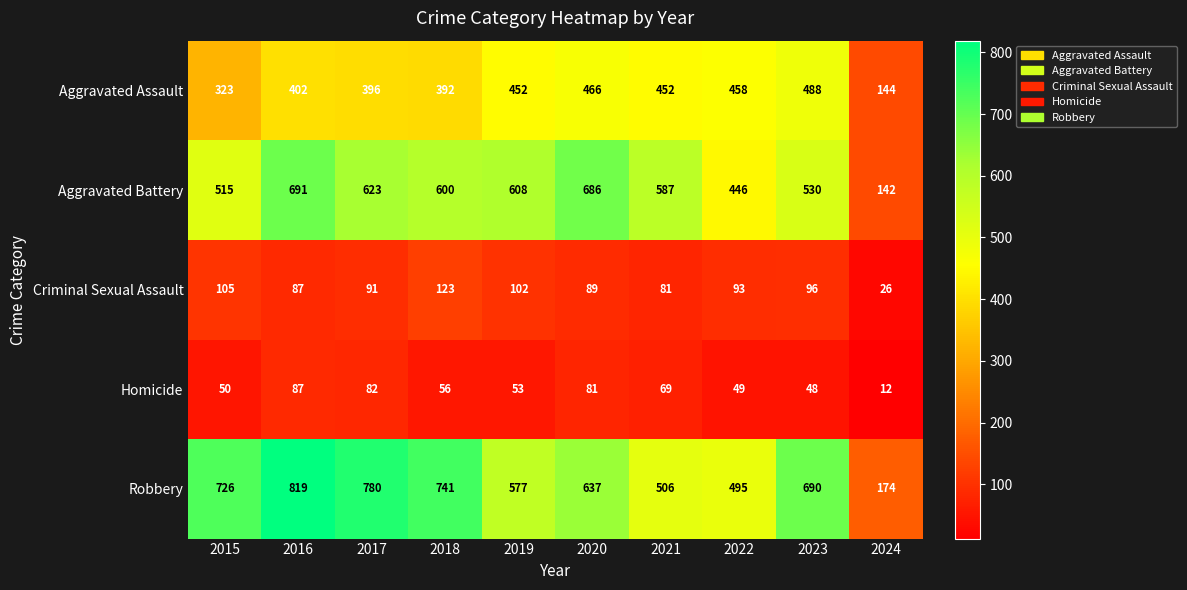

Rank the series by their maximum value, from lowest to highest.

Homicide, Criminal Sexual Assault, Aggravated Assault, Aggravated Battery, Robbery